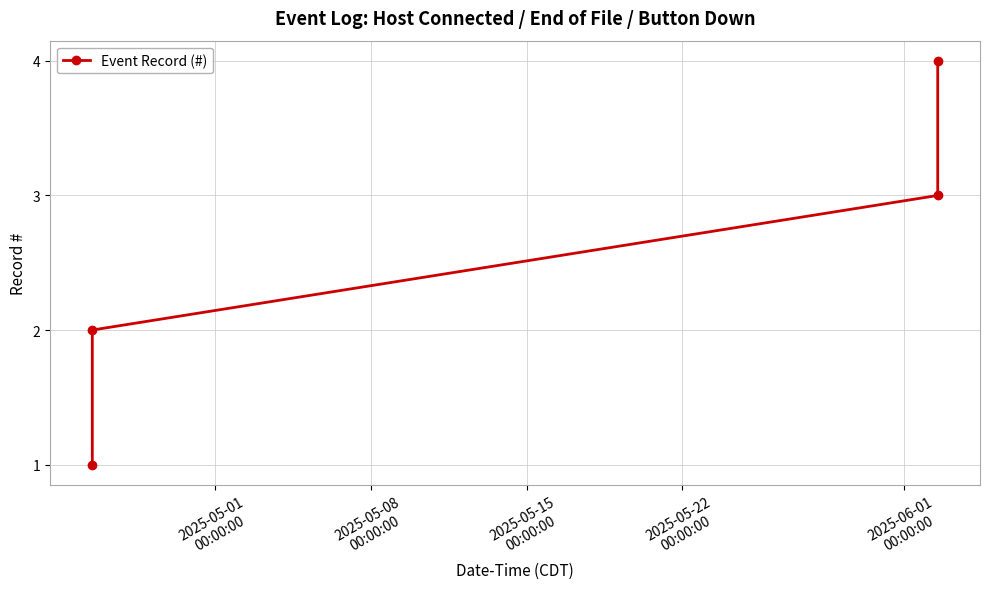

What is the sum of all values?

10